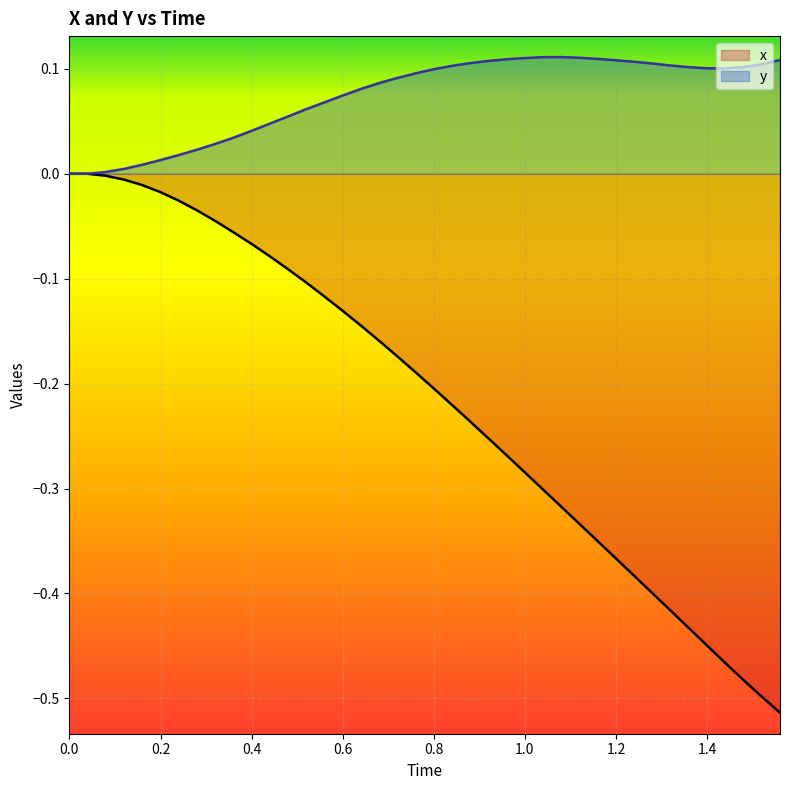

The value of x at 1.0 is -0.5. True or false?

False